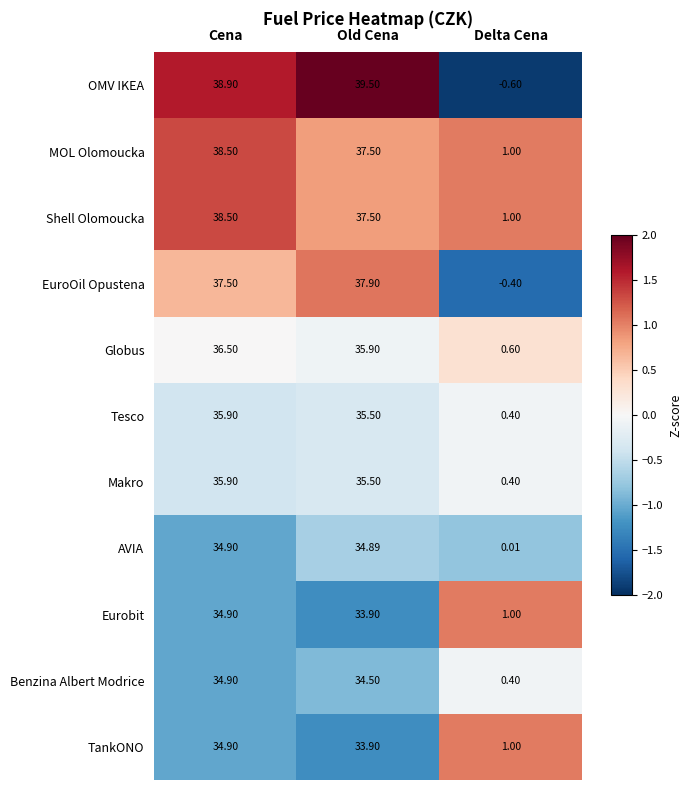

Which series has the largest range (max minus min)?

OMV IKEA